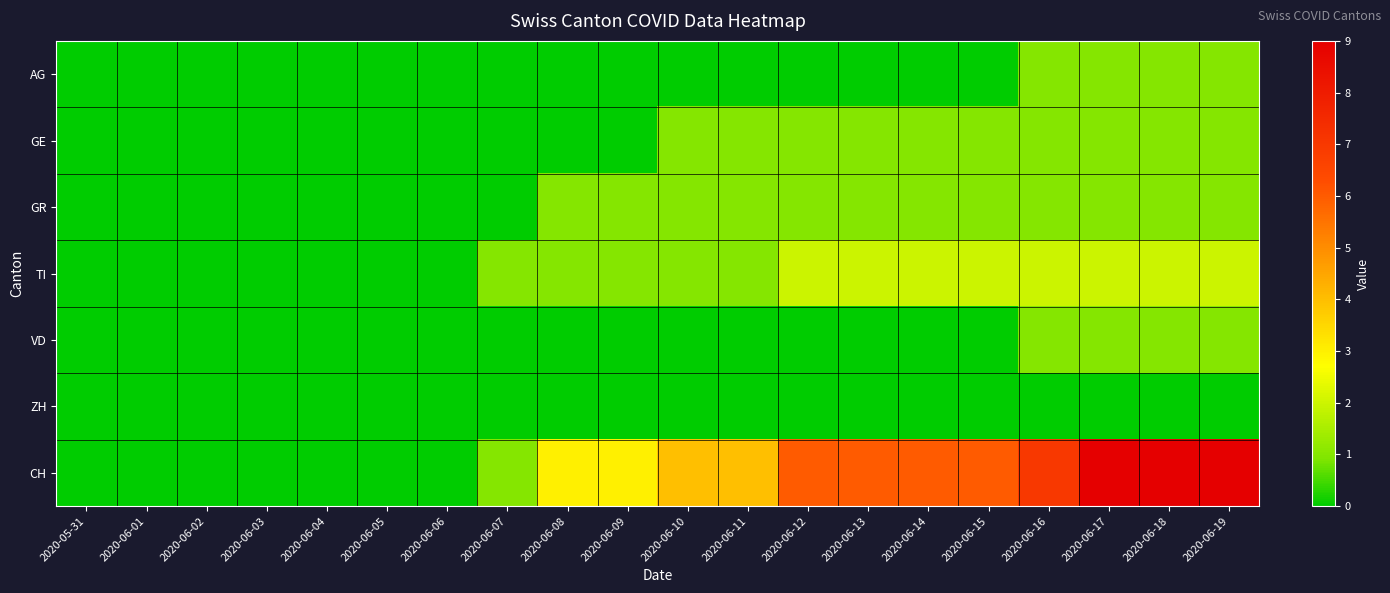

At 2020-06-04, list the series in order from largest to smallest.

AG, GE, GR, TI, VD, ZH, CH